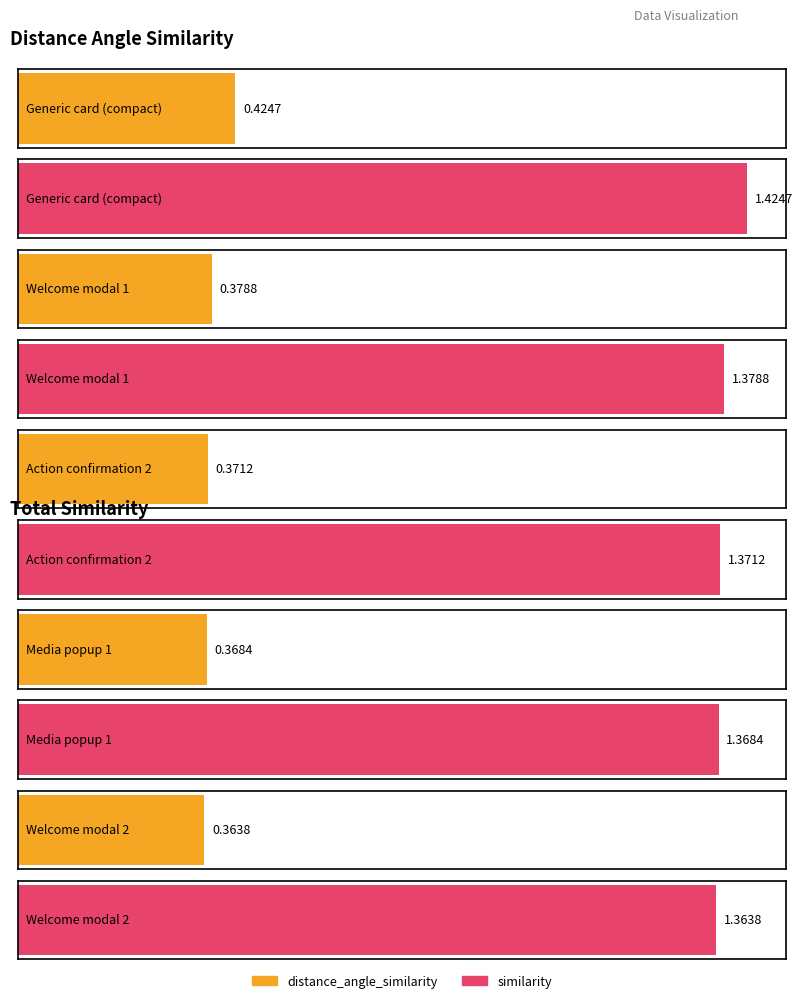

What is the label of the 1st bar from the left?

Generic card (compact)